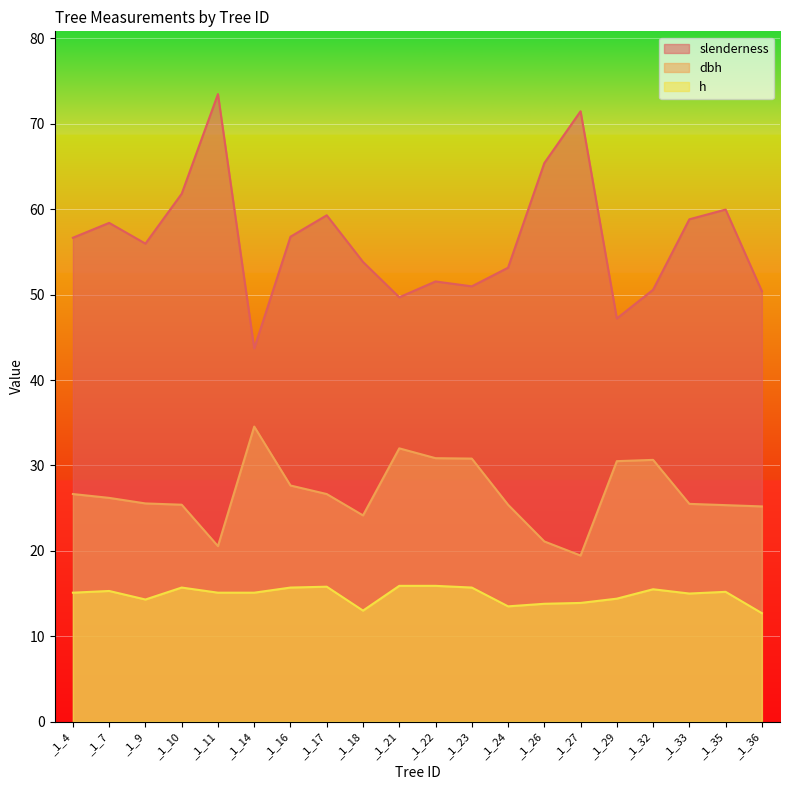

Which category has the highest value in the h series?

_1_21